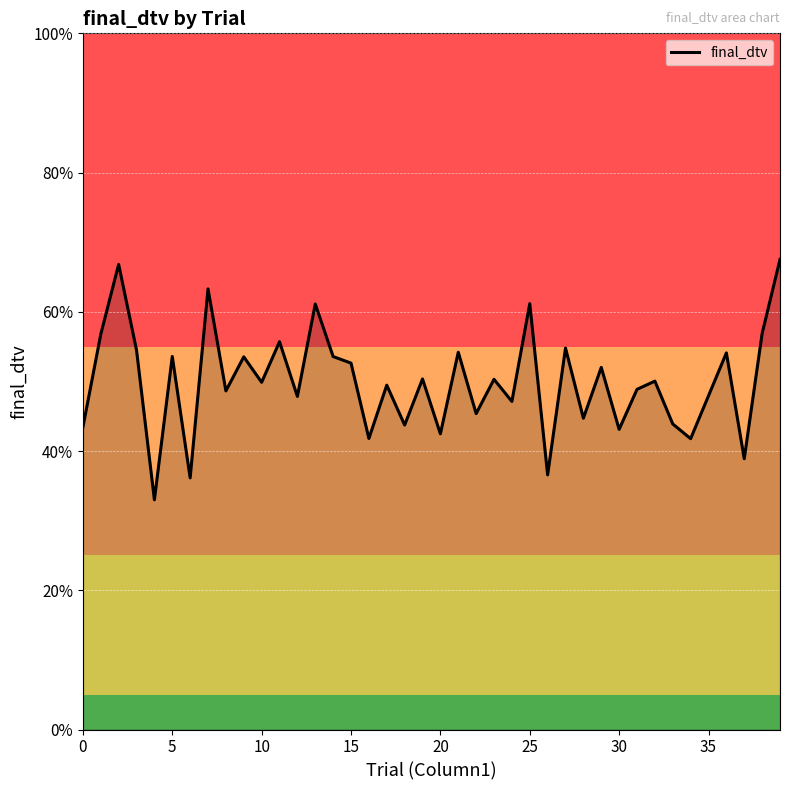

How many points are lower than both their immediate neighbors (excluding endpoints)?

15